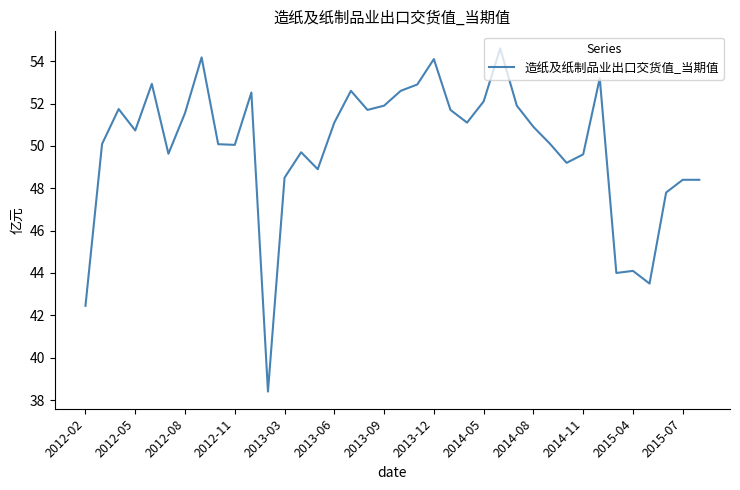

What is the smallest value displayed?

38.4